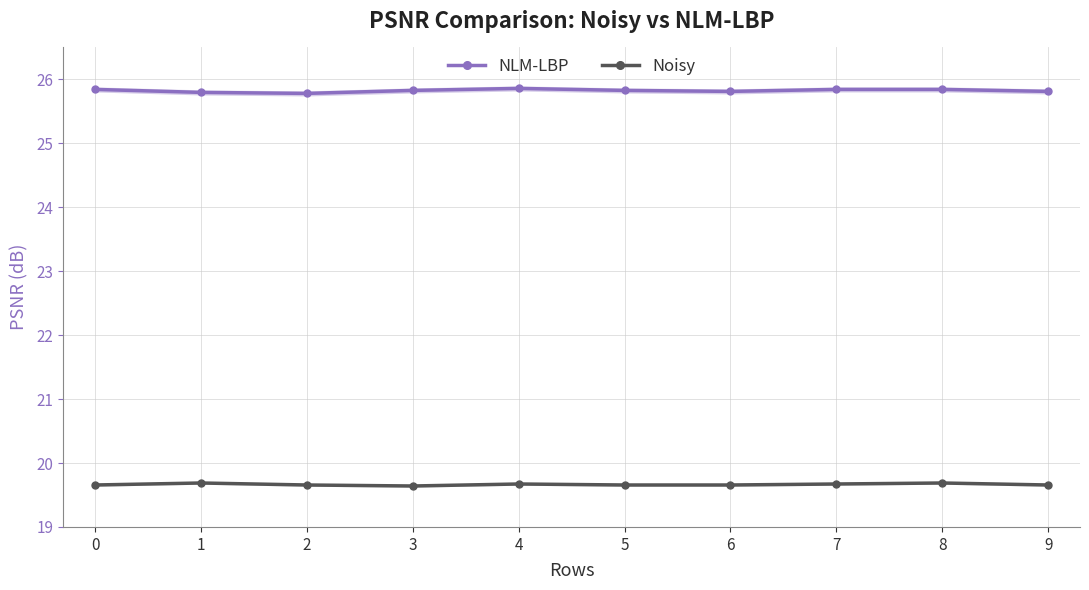

What is the maximum value shown in the chart?

25.9